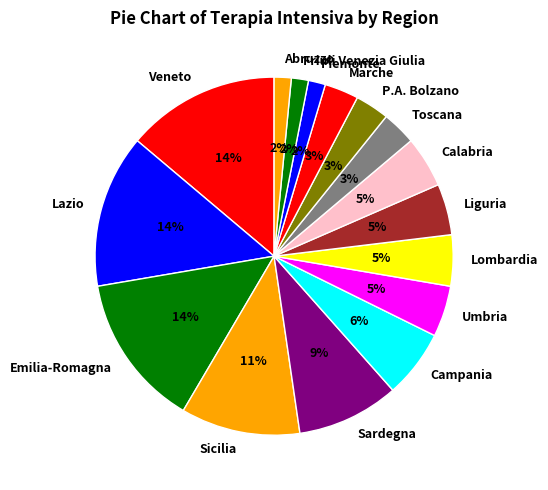

Count the number of slices in the pie.

16